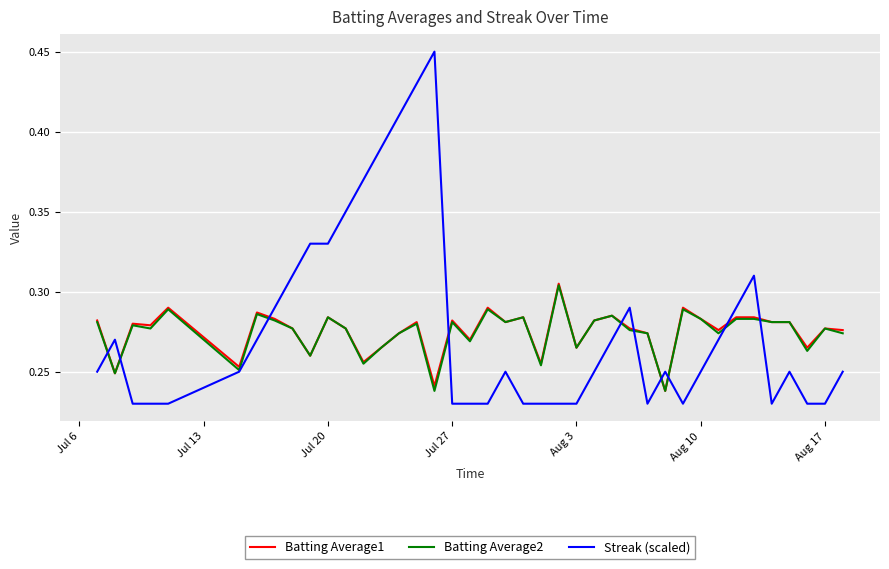

Which series has the largest range (max minus min)?

Streak (scaled)